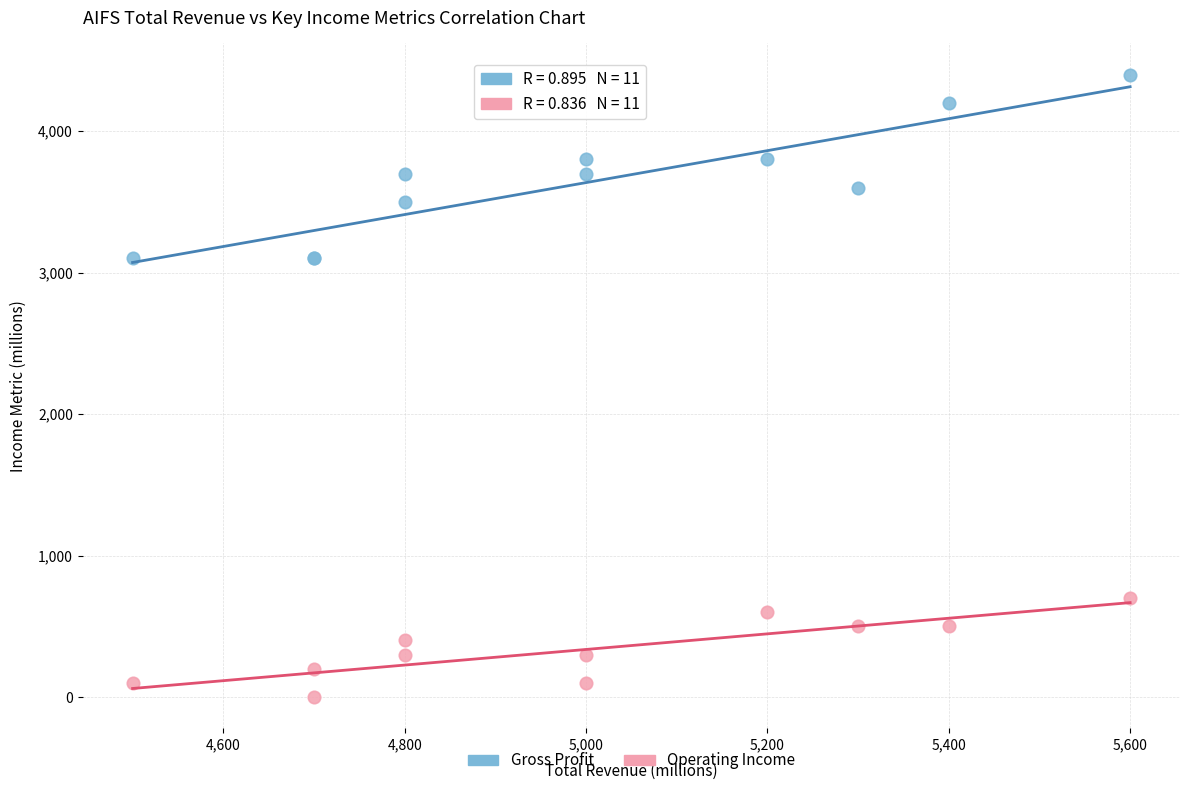

Which series contains the lowest Y value?

Operating Income